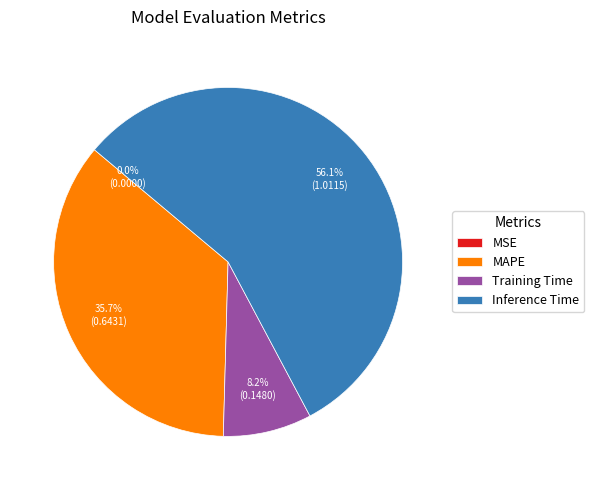

What is the ratio of the value at Training Time to the value at Inference Time?

0.1